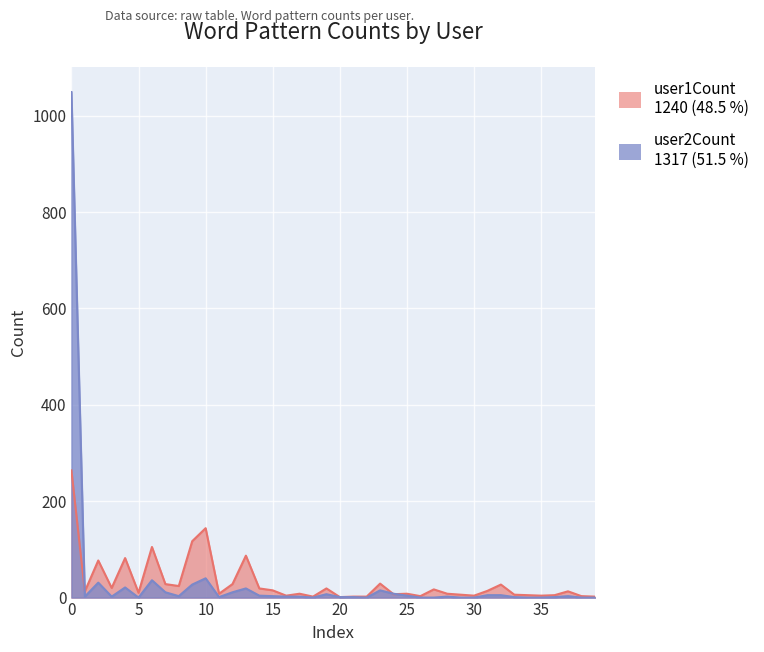

List the labels in order of user1Count value, largest first.

0, 10, 9, 6, 13, 4, 2, 23, 7, 12, 32, 8, 3, 14, 19, 27, 15, 31, 1, 37, 5, 11, 17, 25, 28, 24, 29, 33, 34, 36, 16, 30, 35, 26, 38, 18, 21, 22, 39, 20